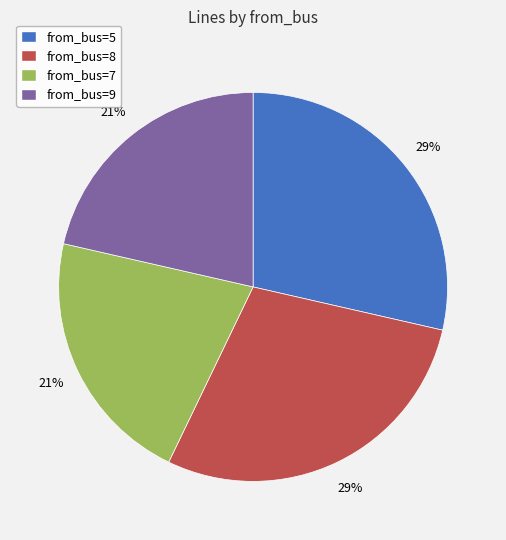

Does from_bus=7 account for over 50% of the chart?

No